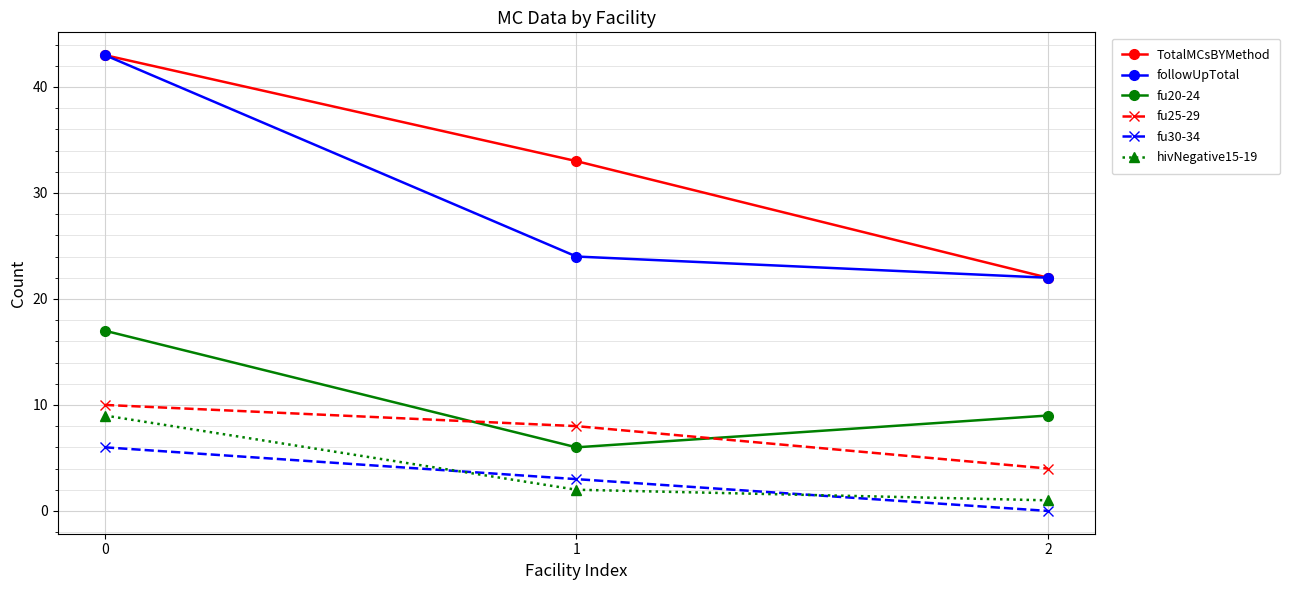

Reading left to right, what are all the values shown in this chart?

TotalMCsBYMethod: 0=43	1=33	2=22
followUpTotal: 0=43	1=24	2=22
fu20-24: 0=17	1=6	2=9
fu25-29: 0=10	1=8	2=4
fu30-34: 0=6	1=3	2=0
hivNegative15-19: 0=9	1=2	2=1